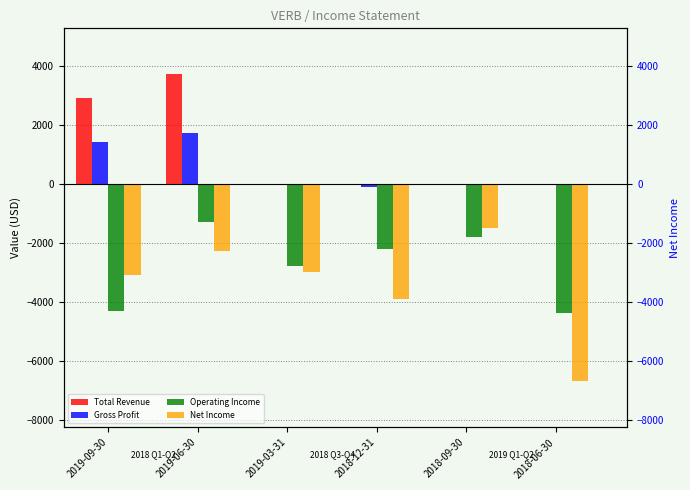

What is the label of the 6th bar from the right?

2019-09-30